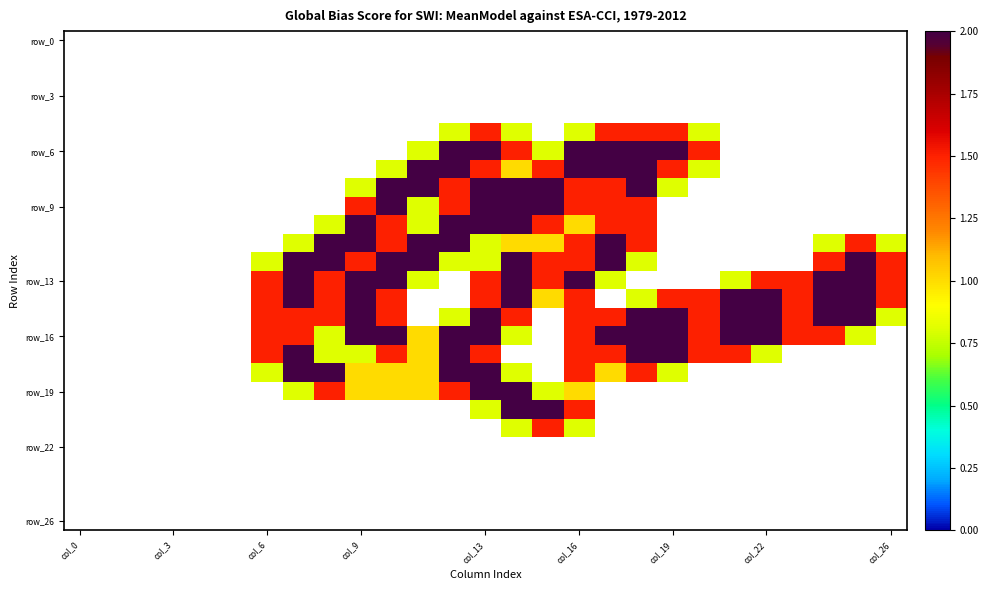

At how many categories does at least one series exceed 1?

21